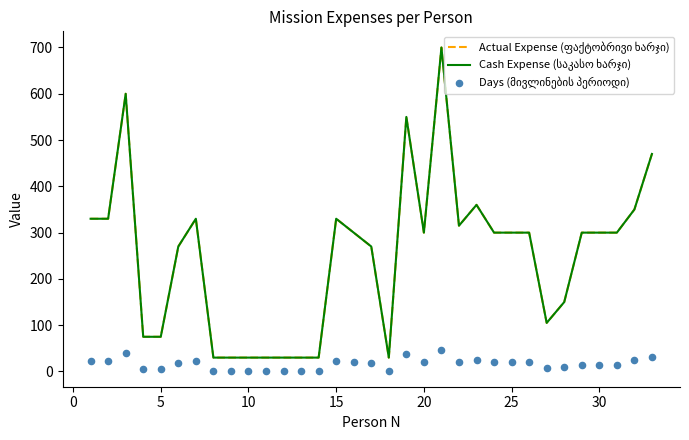

Which series contains the lowest Y value?

Days (მივლინების პერიოდი)